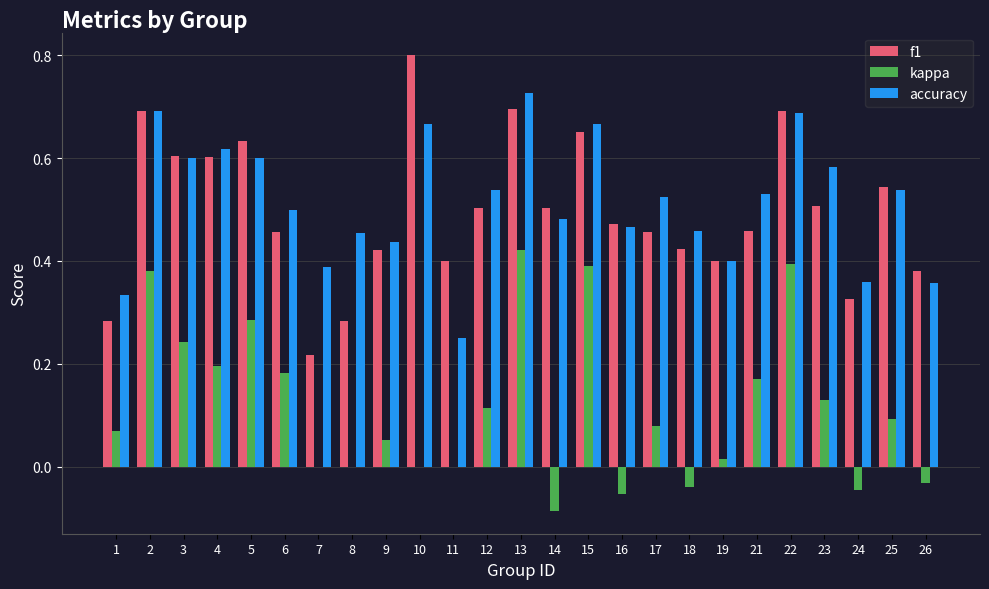

At which category is the sum across all series the highest?

13